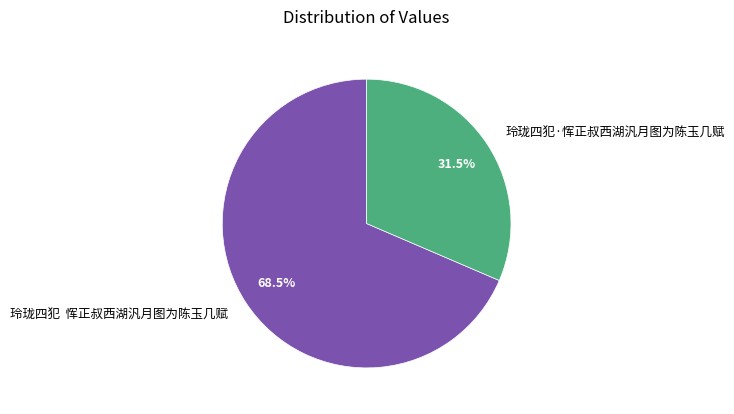

Between 玲珑四犯 恽正叔西湖汎月图为陈玉几赋 and 玲珑四犯·恽正叔西湖汎月图为陈玉几赋, which is larger?

玲珑四犯 恽正叔西湖汎月图为陈玉几赋